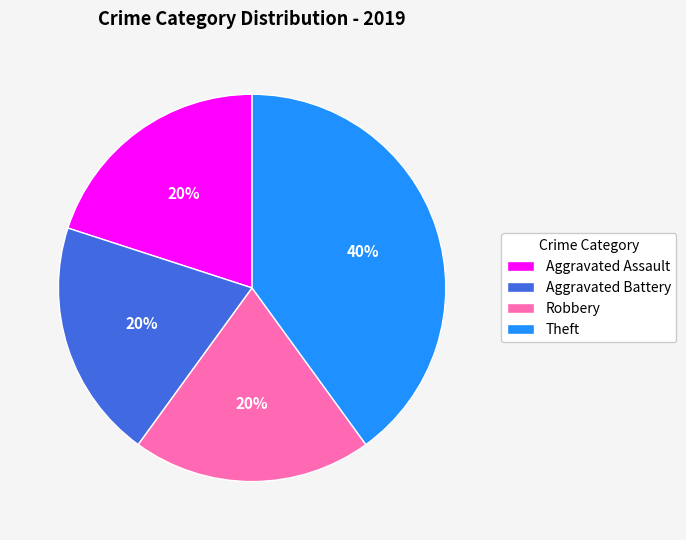

Approximately how many times larger is the value at Theft compared to Robbery?

2.0